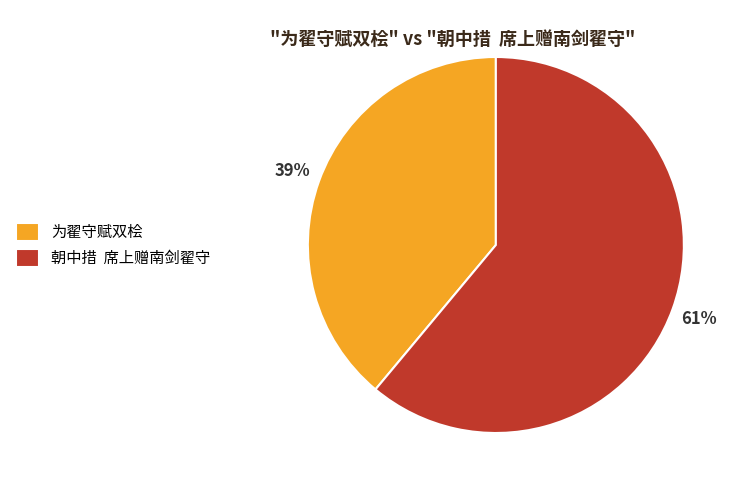

To the nearest percent, what portion does 为翟守赋双桧 represent?

39%